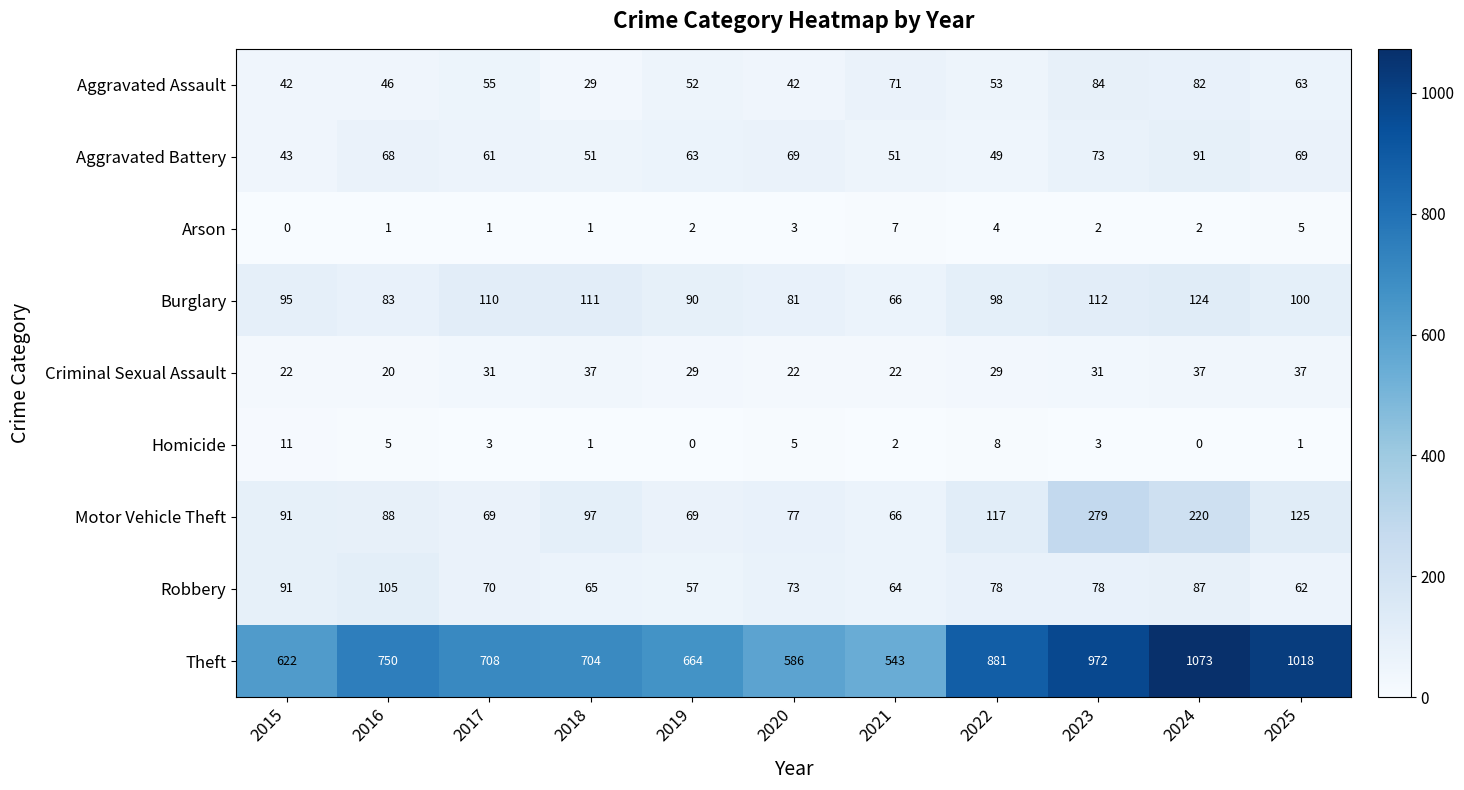

At how many categories does at least one series exceed 775?

4